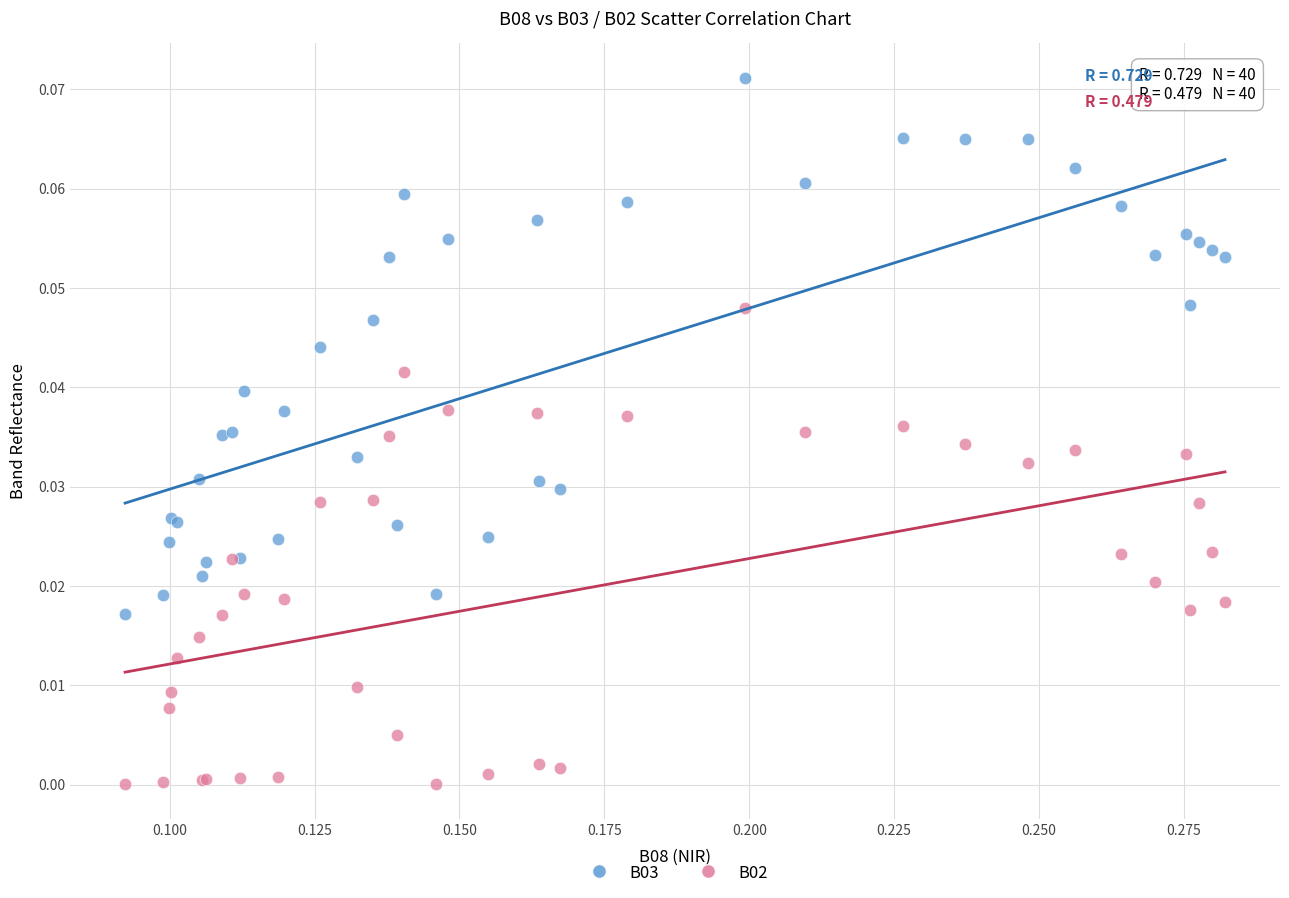

Which series reaches the minimum Y coordinate?

B02